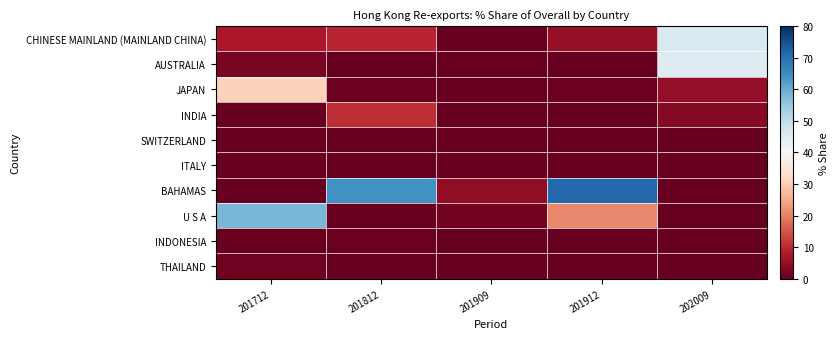

Which series changed the most between 201712 and 201812?

BAHAMAS